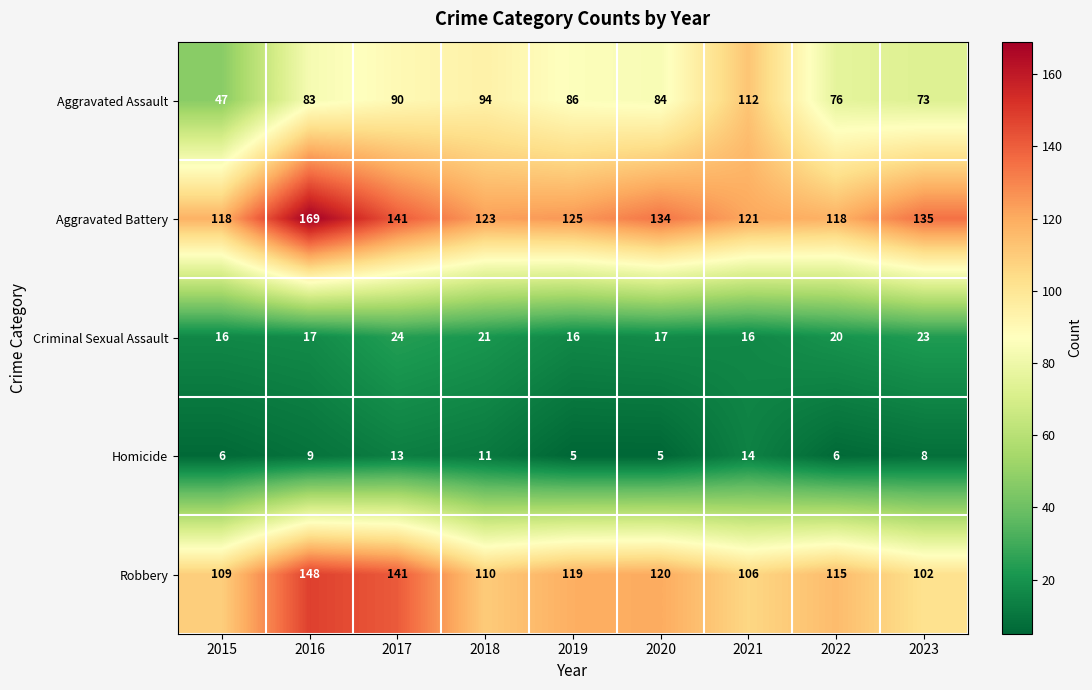

The Homicide series shows 4 at 2018. True or false?

False